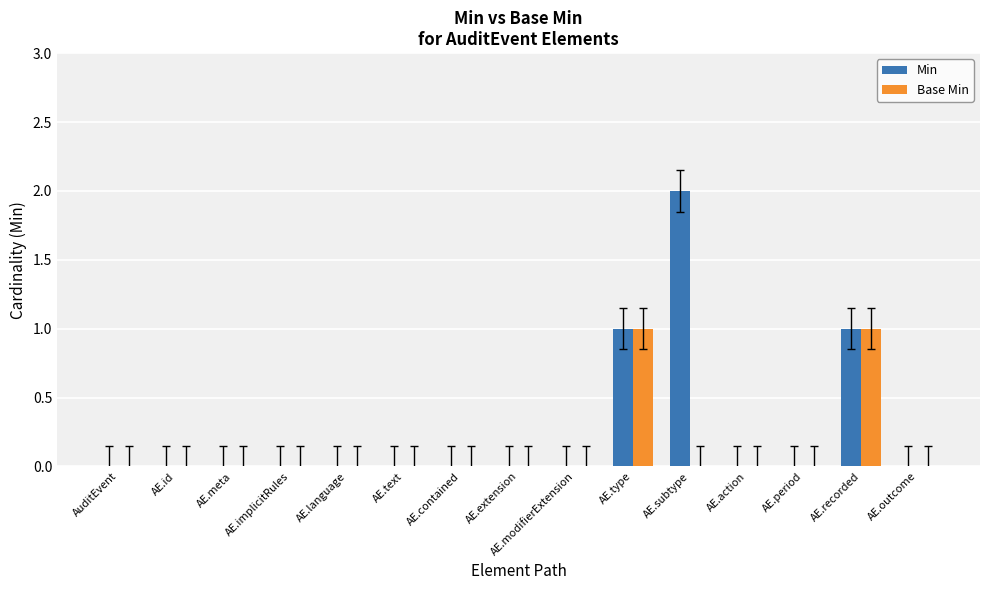

How many series are shown in this chart?

2